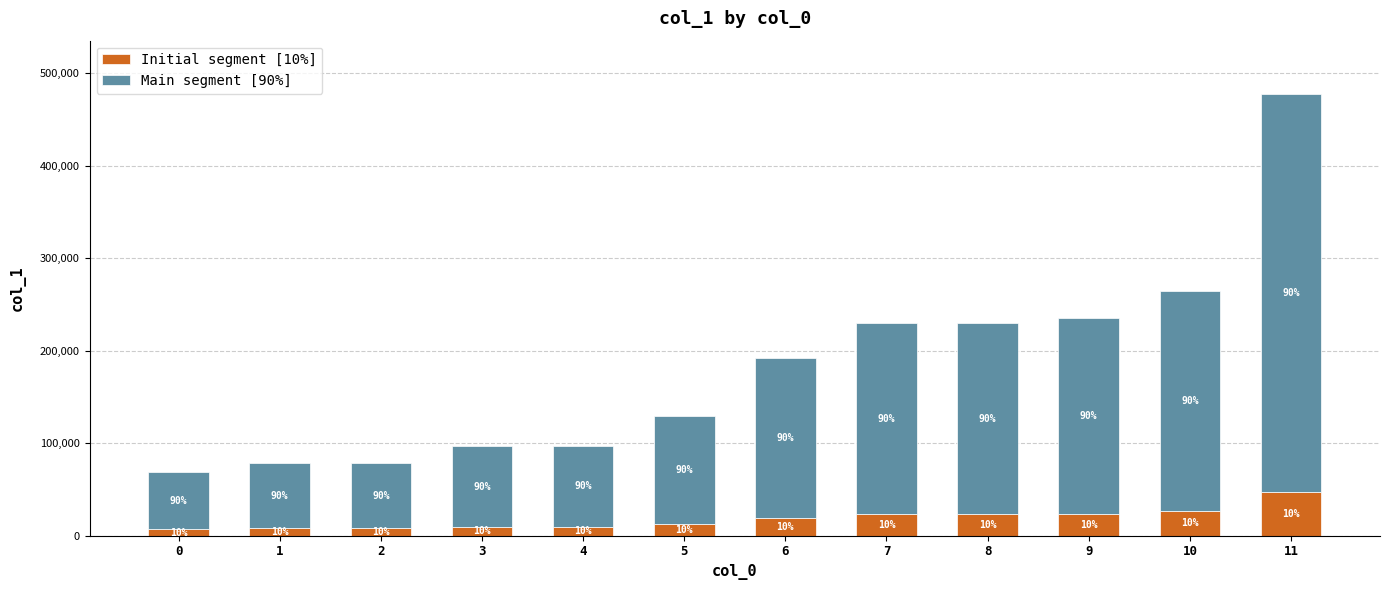

Rank the categories by Initial segment [10%] value from lowest to highest.

0, 1, 2, 3, 4, 5, 6, 7, 8, 9, 10, 11